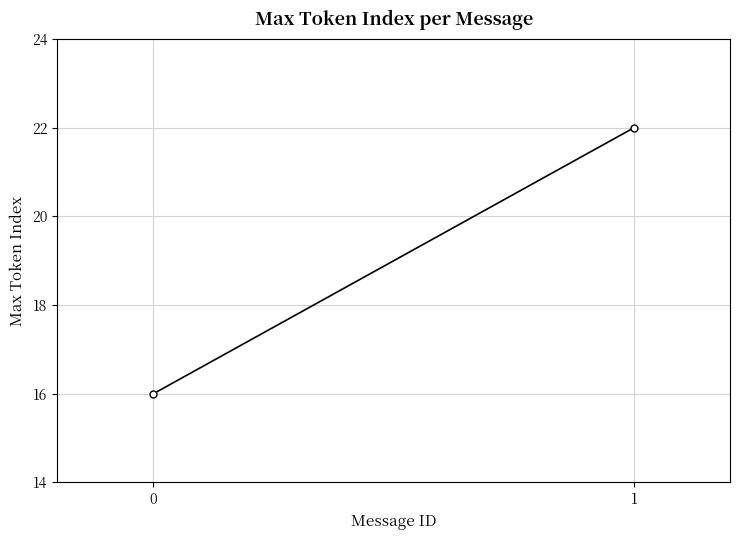

Which has a higher value, 1 or 0?

1